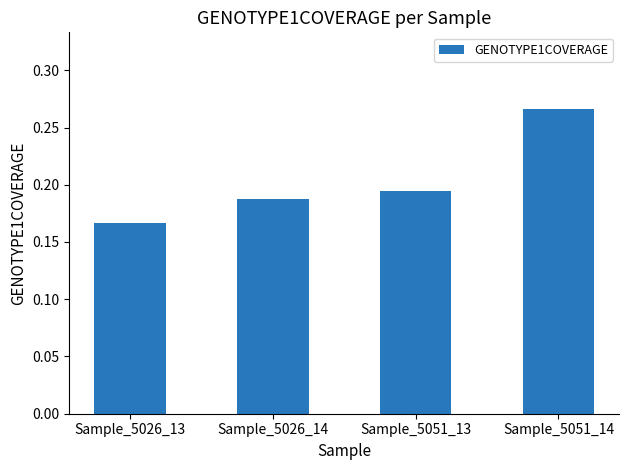

How many values are between 0 and 1?

4